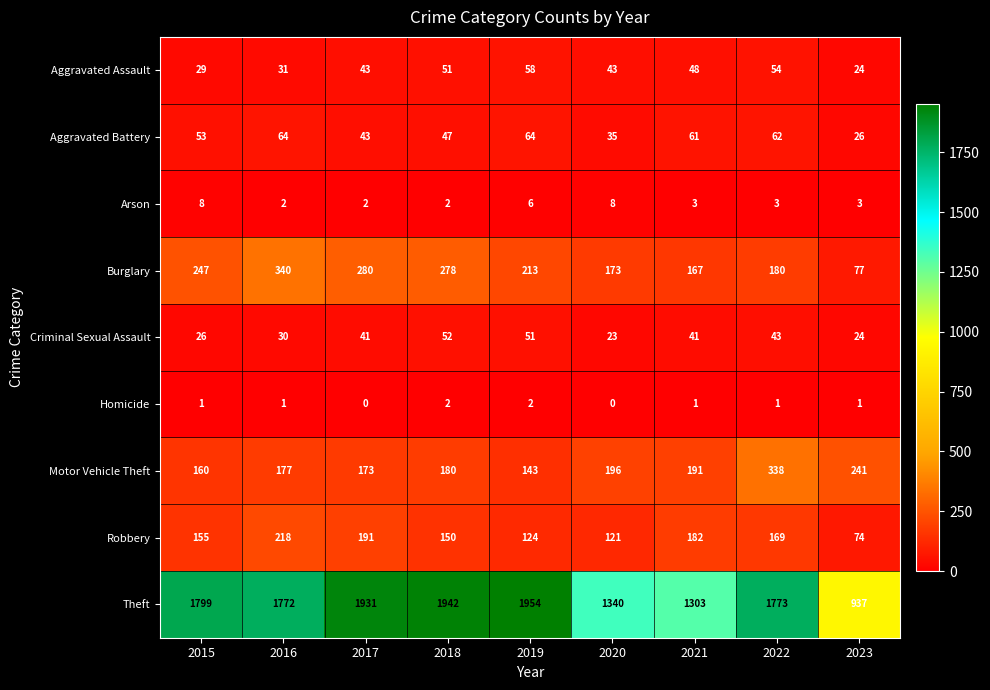

What is the difference between the highest and lowest values at 2021?

1302